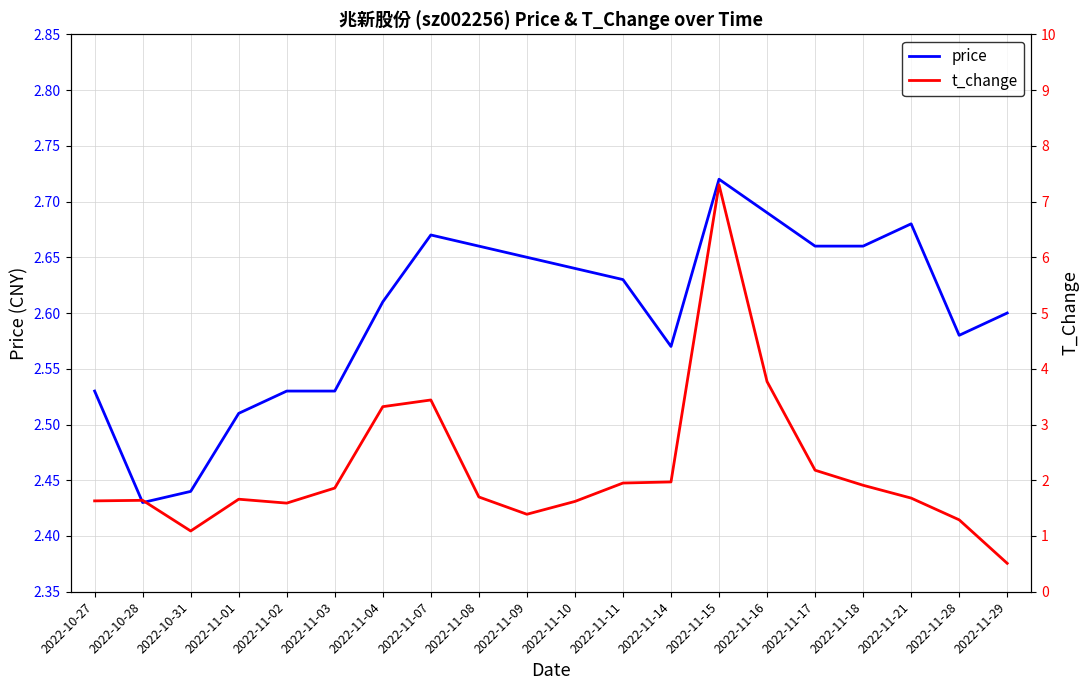

At which label is price closest to 2?

2022-10-28